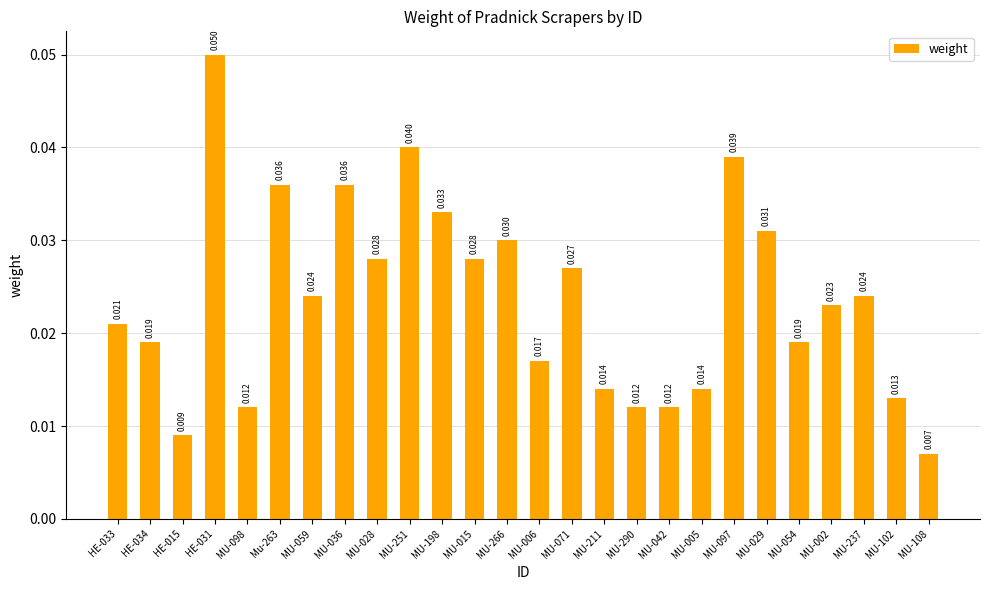

What is the label of the 22nd bar from the right?

MU-098